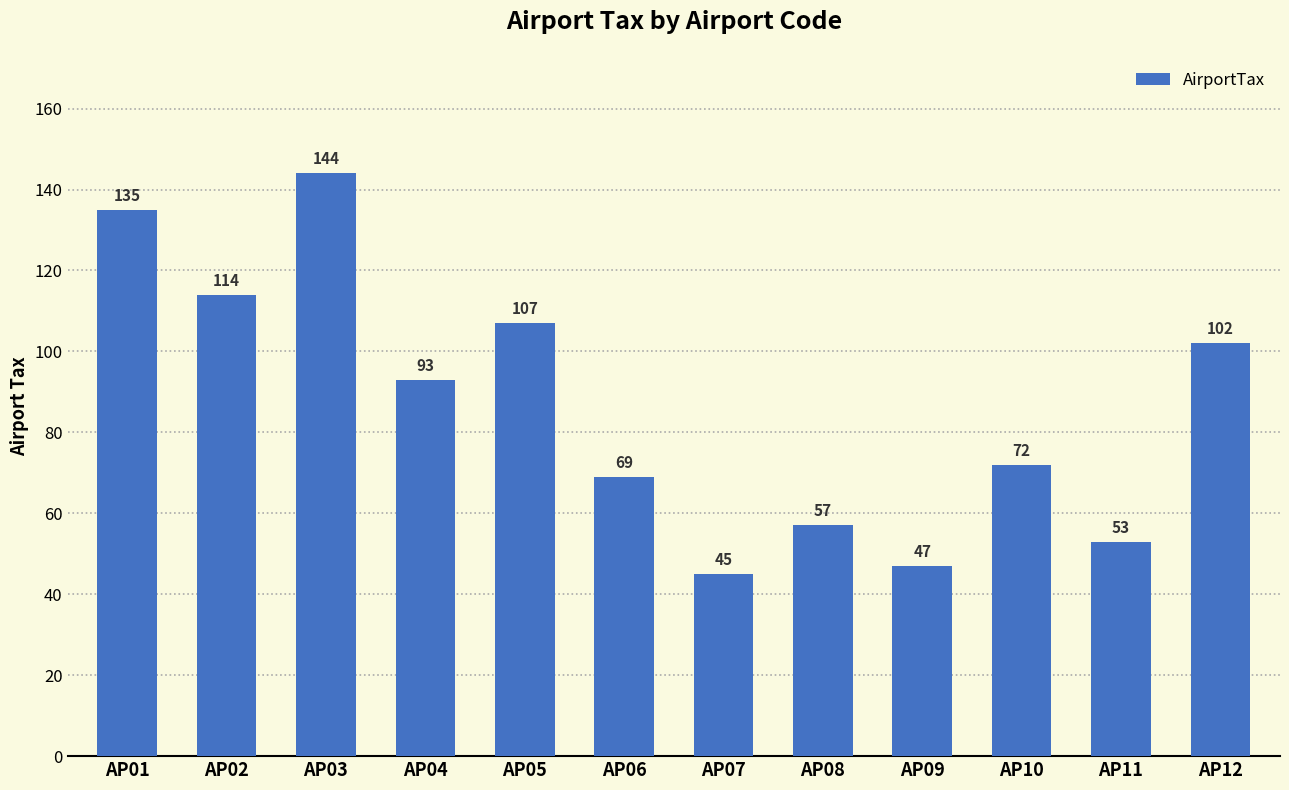

Reading left to right, transcribe all the data shown in this chart.

135	114	144	93	107	69	45	57	47	72	53	102